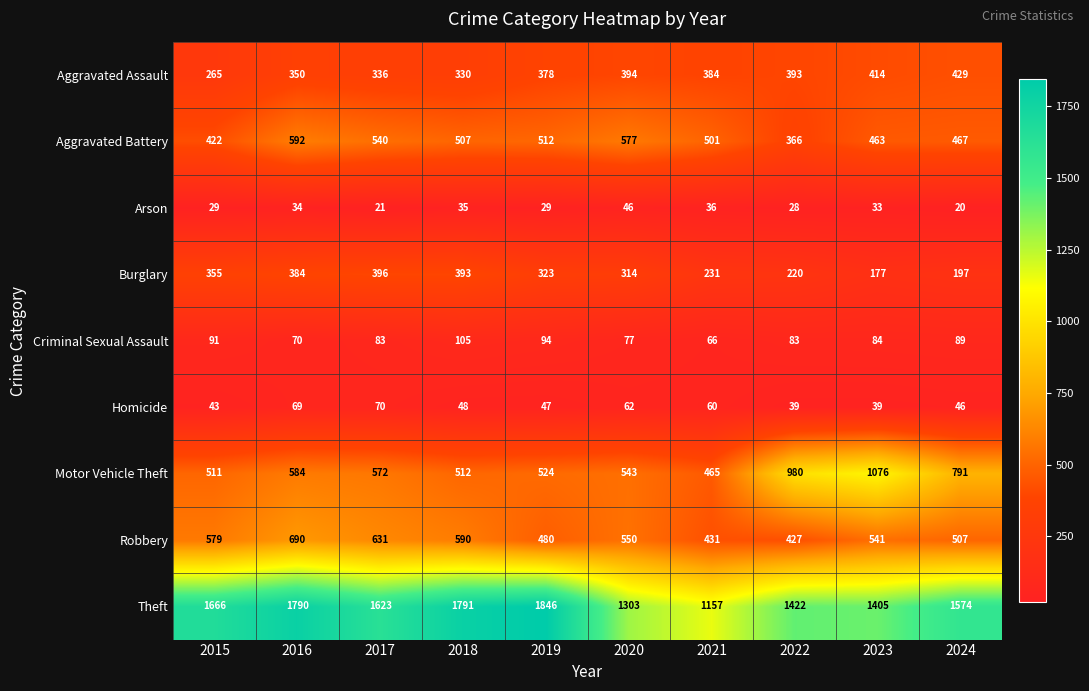

At which label does Burglary first exceed 323?

2015